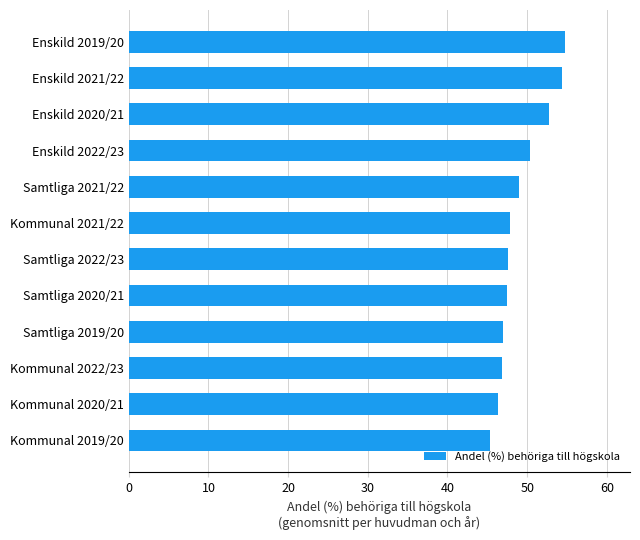

Is it true that the value at Kommunal 2020/21 is 10.2?

False